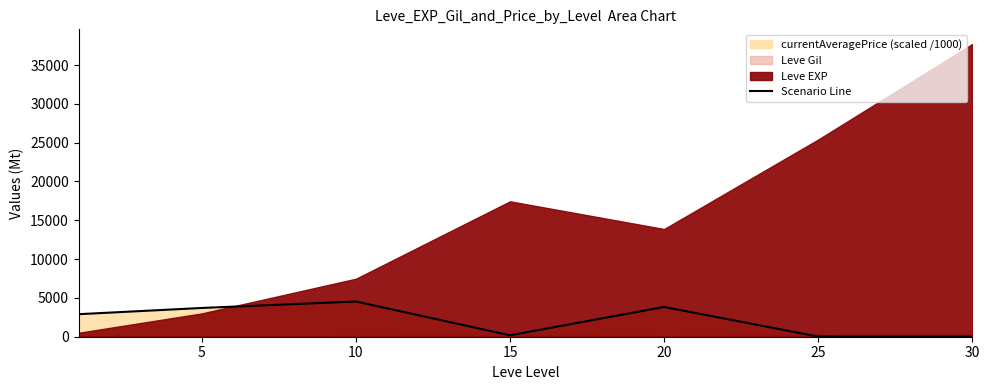

Between 25 and 15, which is larger?

15